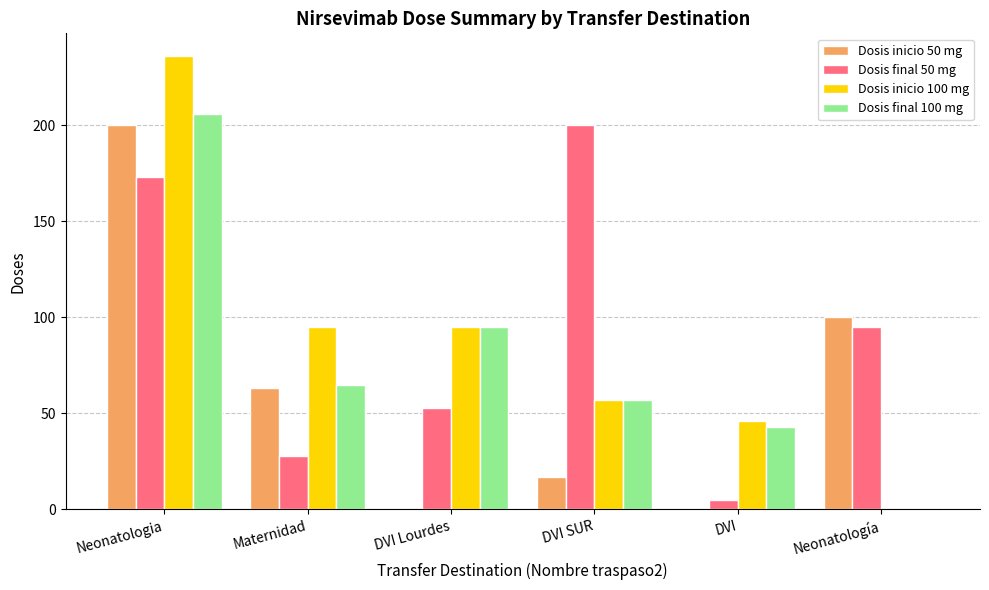

Reading left to right, list all the values displayed in this chart.

Dosis inicio 50 mg: Neonatologia=200	Maternidad=63	DVI Lourdes=0	DVI SUR=17	DVI=0	Neonatología=100
Dosis final 50 mg: Neonatologia=173	Maternidad=28	DVI Lourdes=53	DVI SUR=200	DVI=5	Neonatología=95
Dosis inicio 100 mg: Neonatologia=236	Maternidad=95	DVI Lourdes=95	DVI SUR=57	DVI=46	Neonatología=0
Dosis final 100 mg: Neonatologia=206	Maternidad=65	DVI Lourdes=95	DVI SUR=57	DVI=43	Neonatología=0